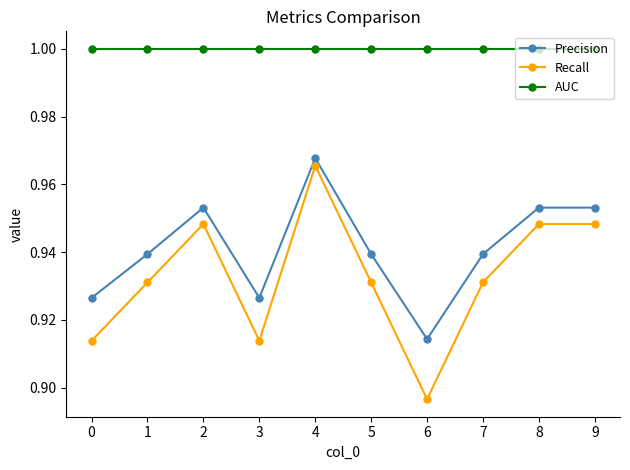

Where is the first local minimum for Recall?

3